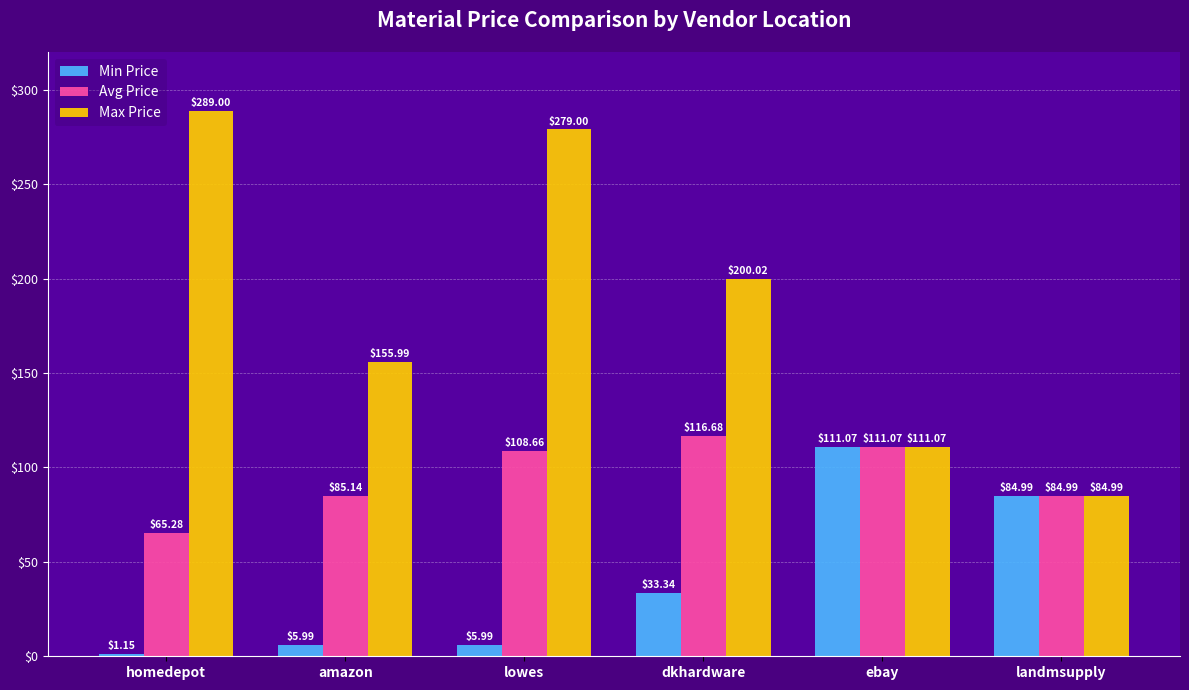

At which label is Min Price closest to 56?

dkhardware